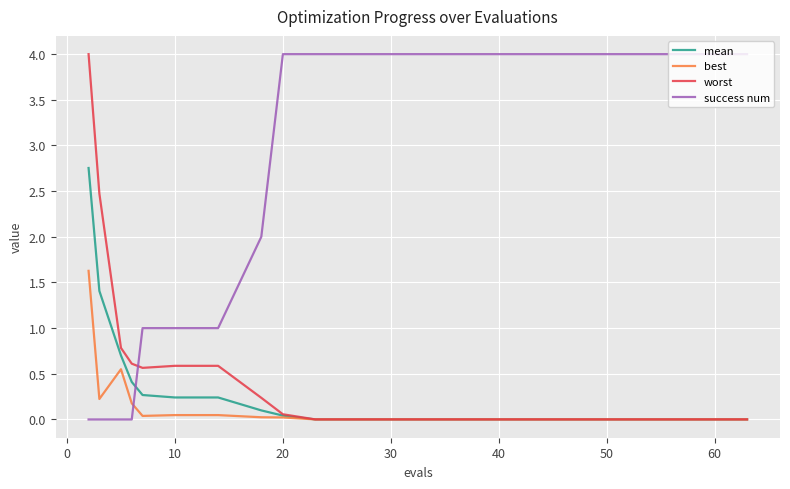

What is the highest value of the success num series?

4.0